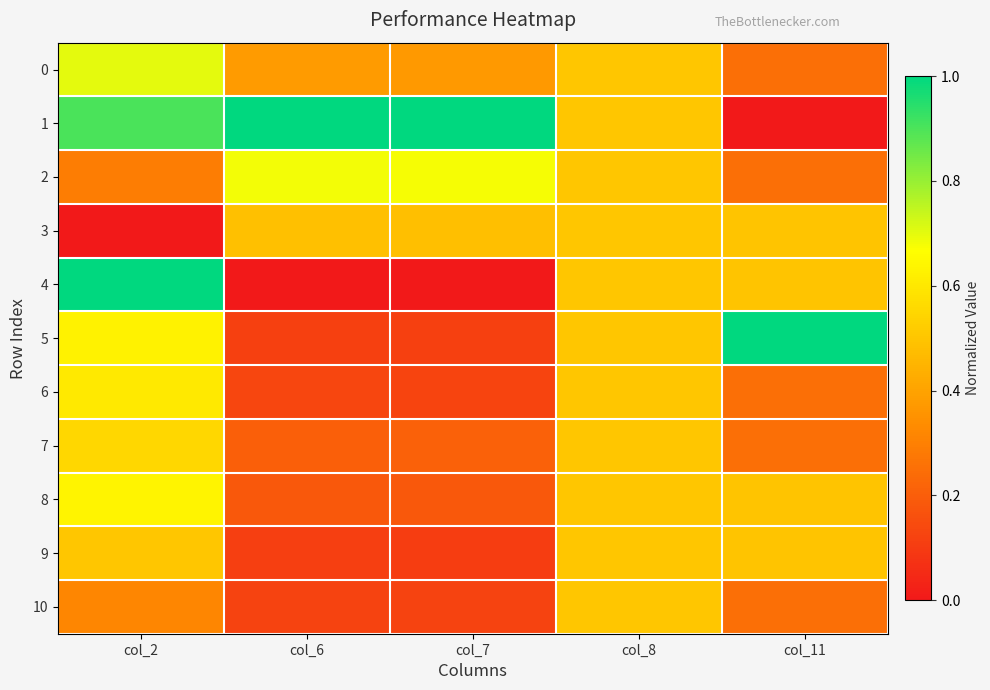

Count the number of categories in the chart.

5